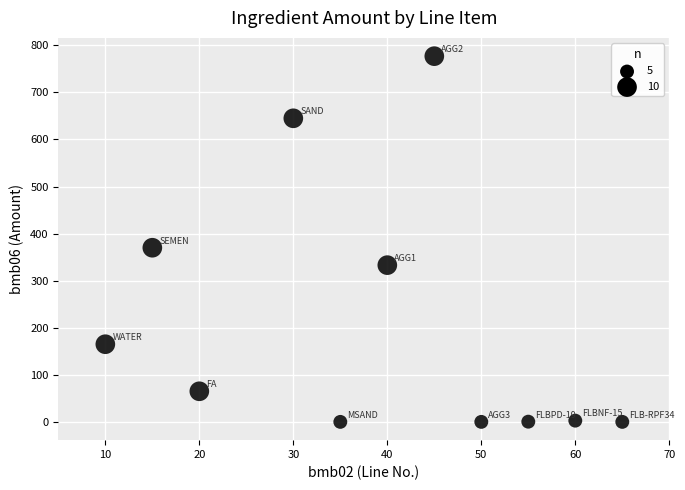

What is the range of X values (max minus min)?

55.0